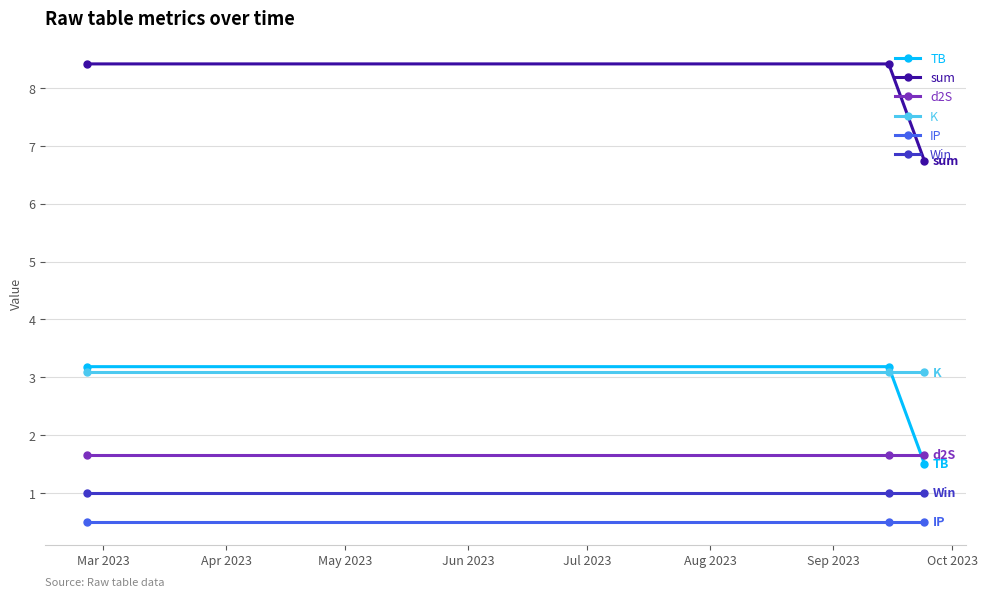

What is the value of the TB point at the 3rd from the left?

1.5